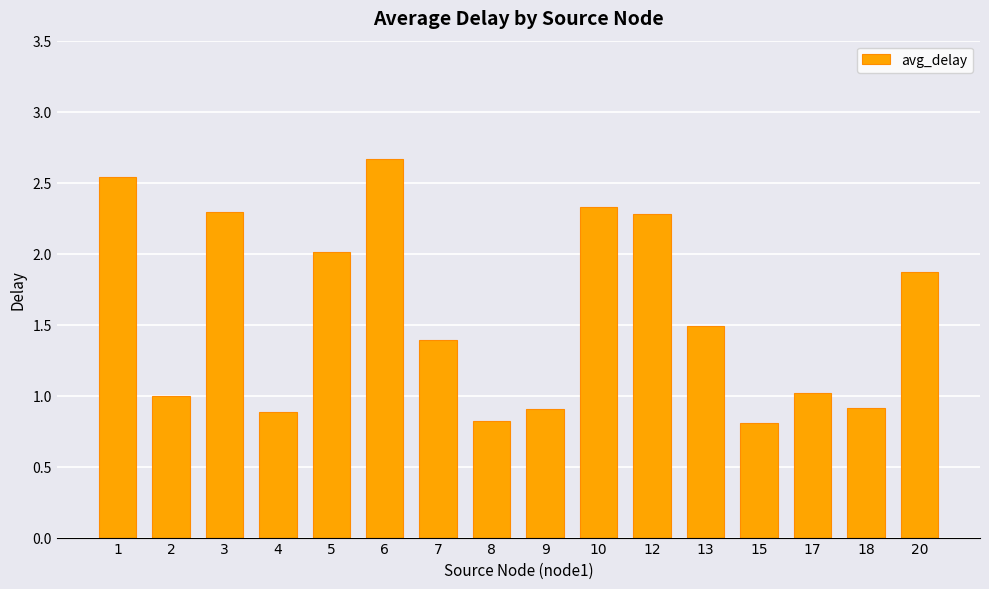

Which has a higher value, 6 or 20?

6